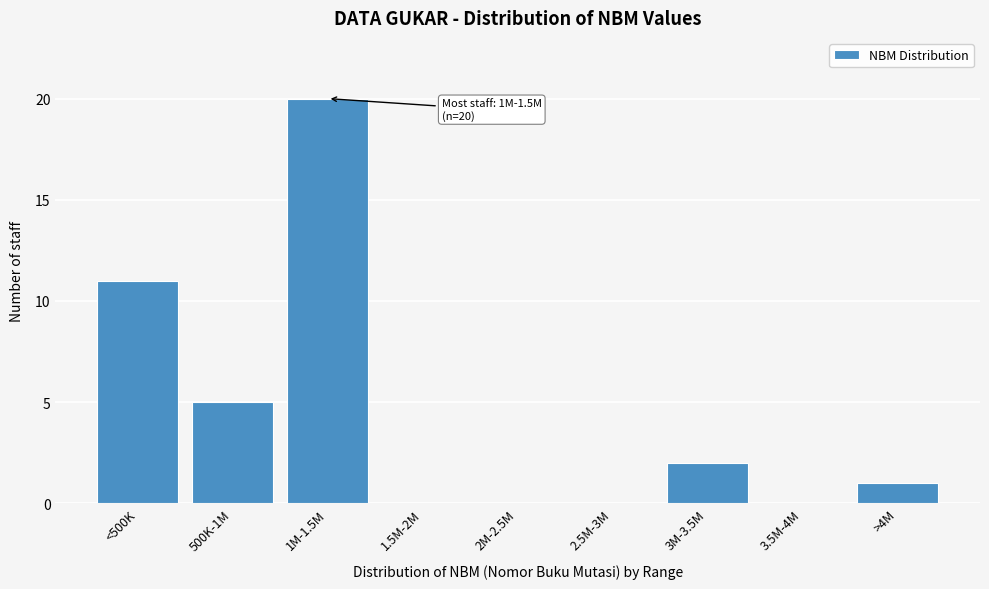

Reading left to right, what are all the values shown in this chart?

<500K=11	500K-1M=5	1M-1.5M=20	1.5M-2M=0	2M-2.5M=0	2.5M-3M=0	3M-3.5M=2	3.5M-4M=0	>4M=1